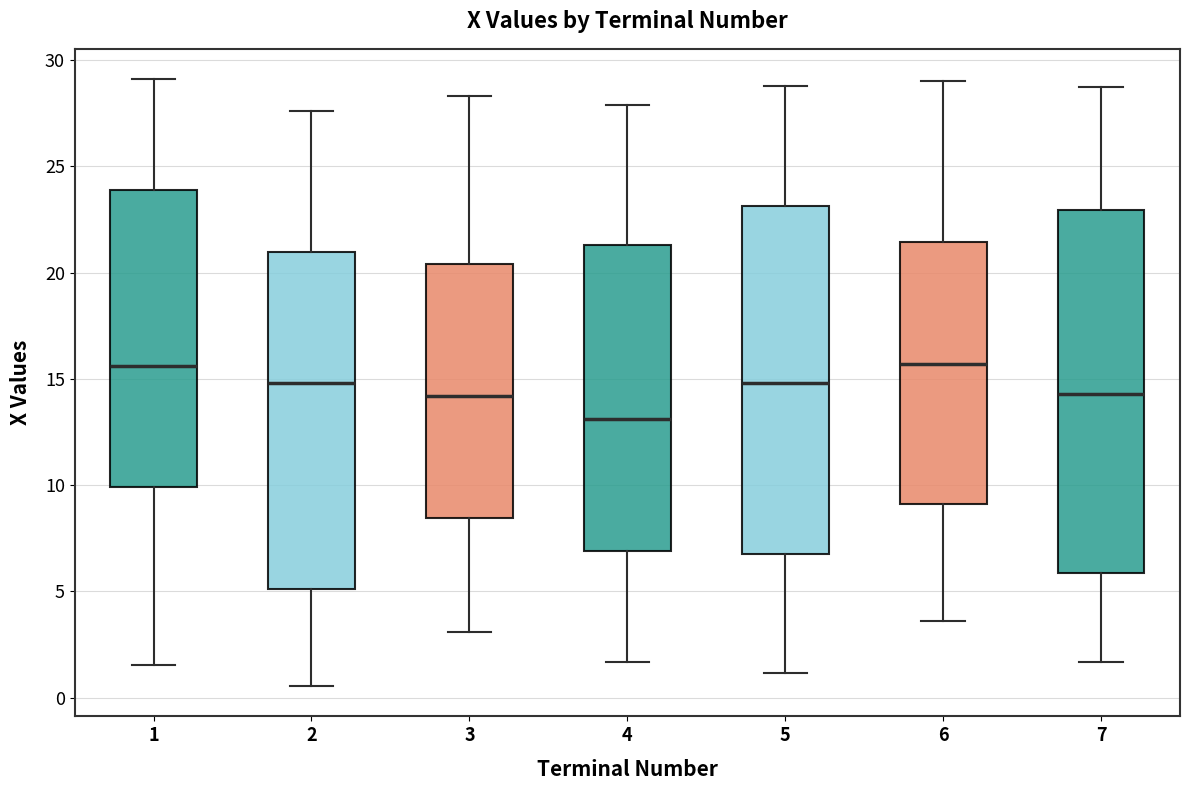

Which box is the tallest, from its lower edge to its upper edge?

7